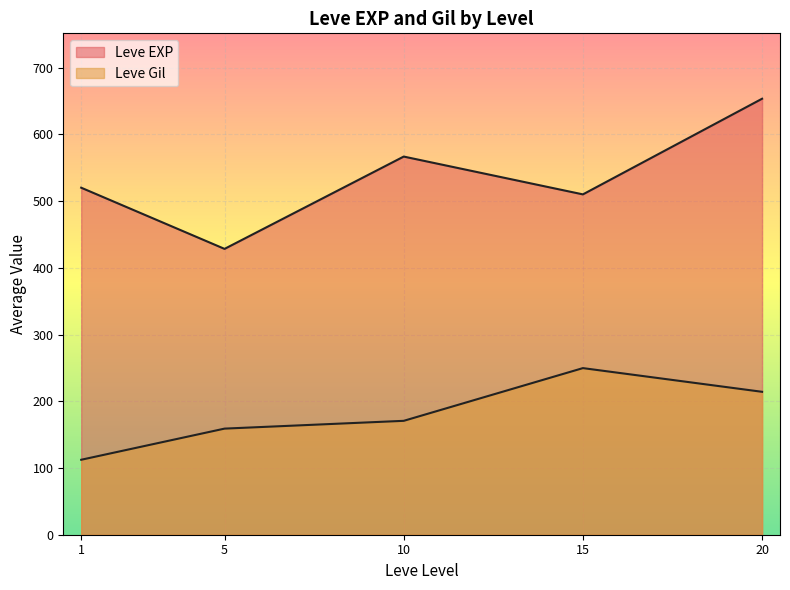

Which series has the largest total across all categories?

Leve EXP